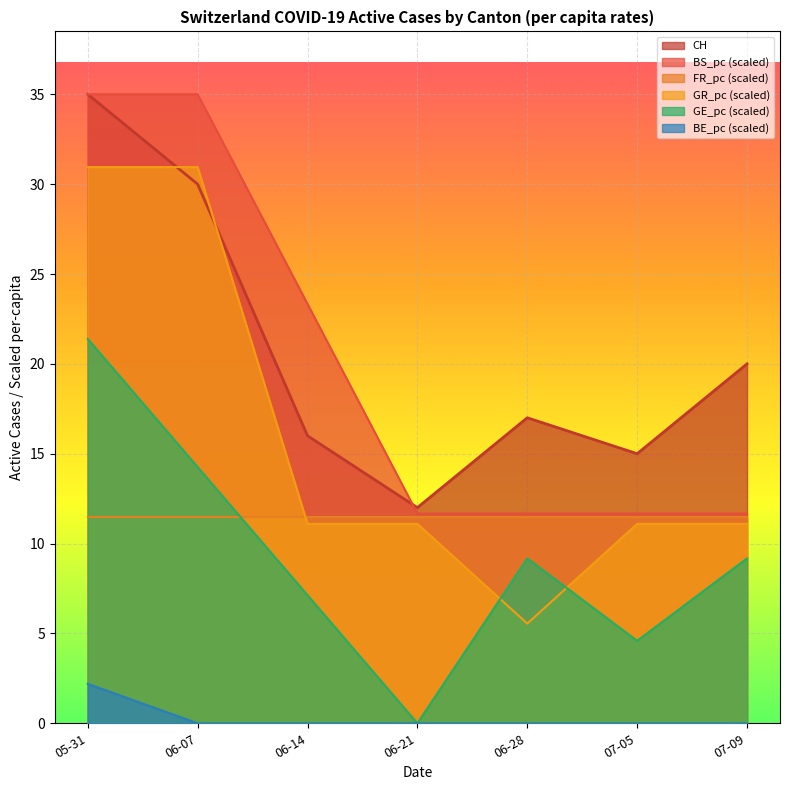

True or false: CH has a value of 8.6 at 07-05.

False